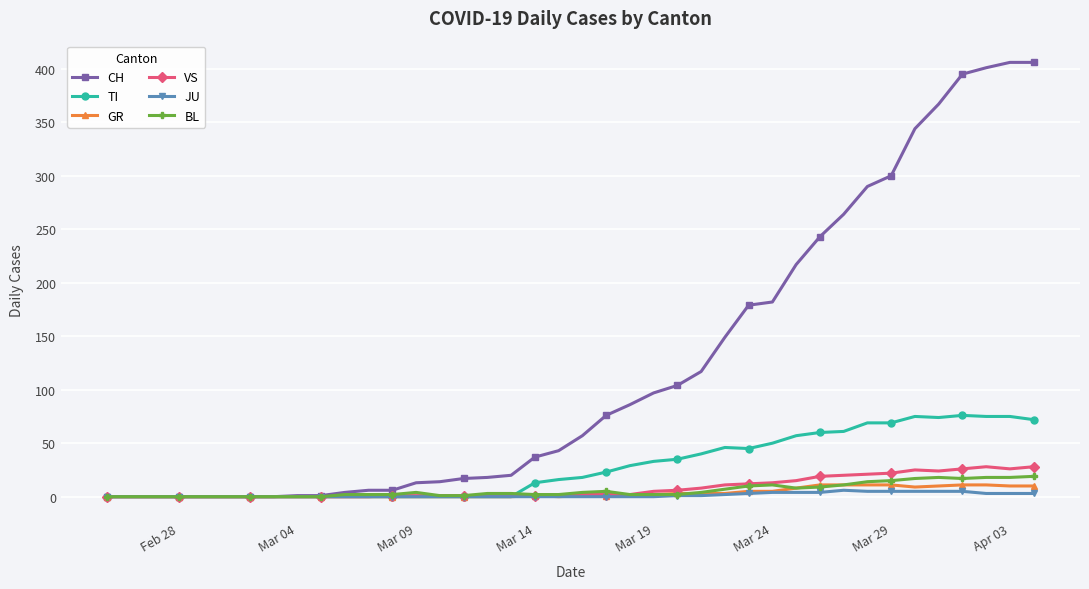

What is the difference between the maximum and minimum values in the TI series?

76